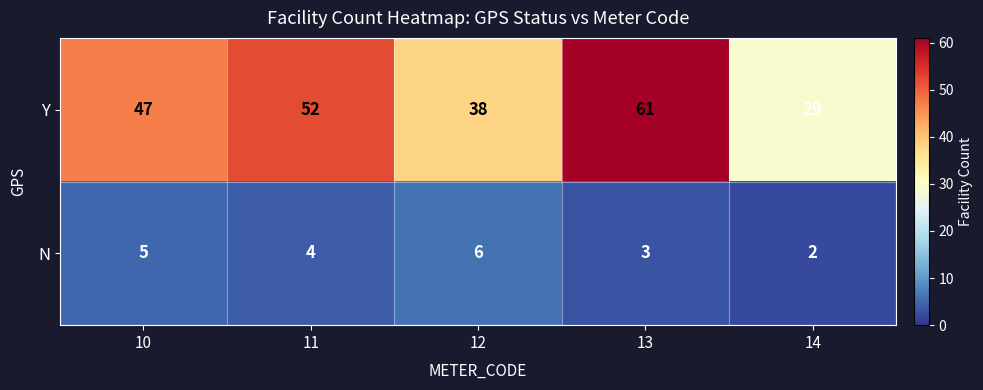

How many data points does each series have?

5